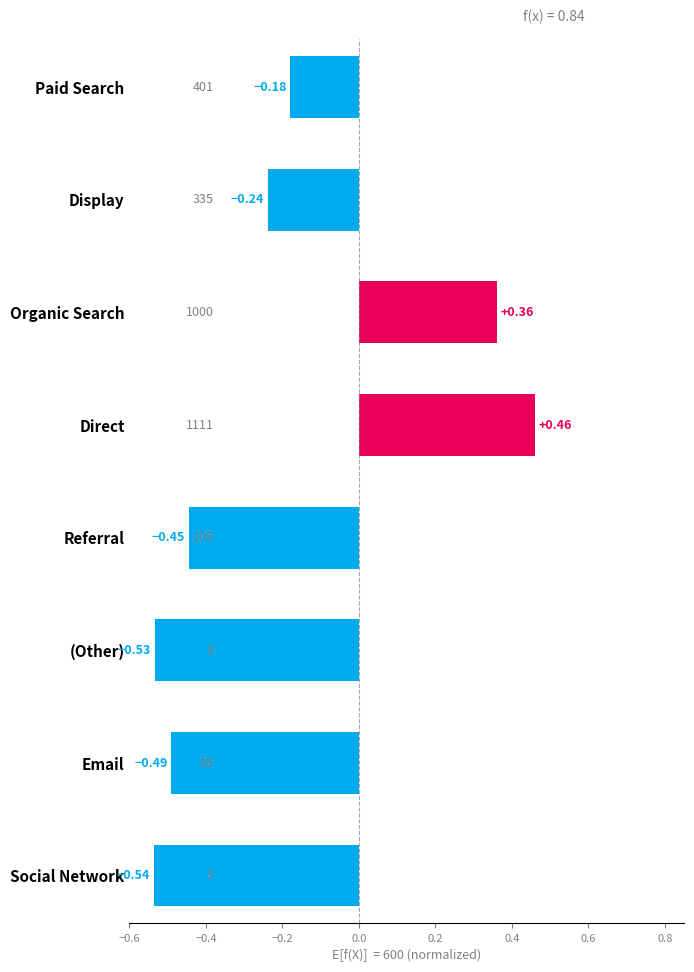

List the labels in order of value, largest first.

Direct, Organic Search, Paid Search, Display, Referral, Email, (Other), Social Network